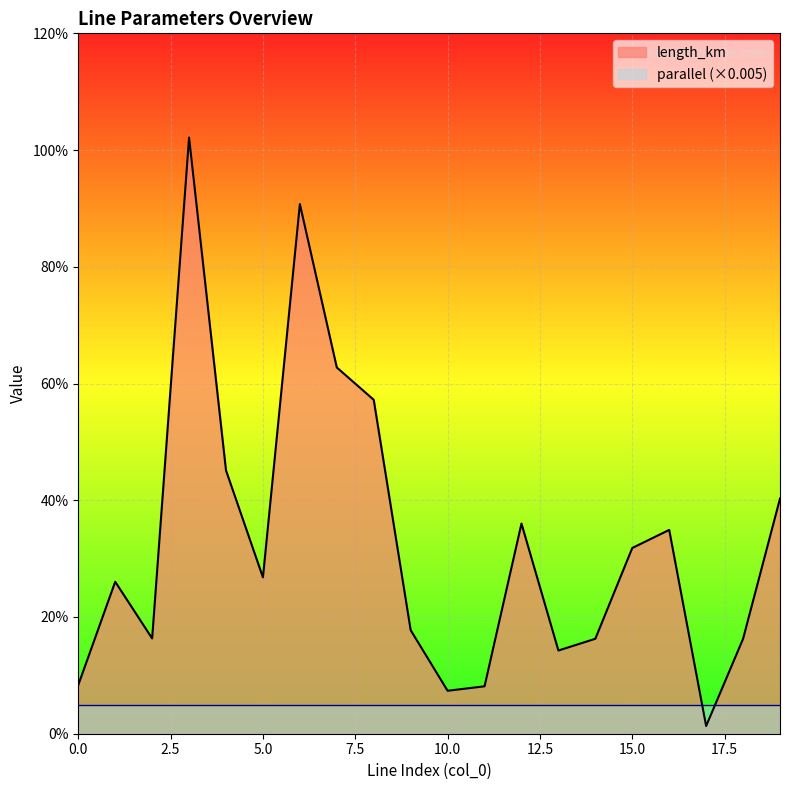

True or false: the data shows 0.0 at 14.

False